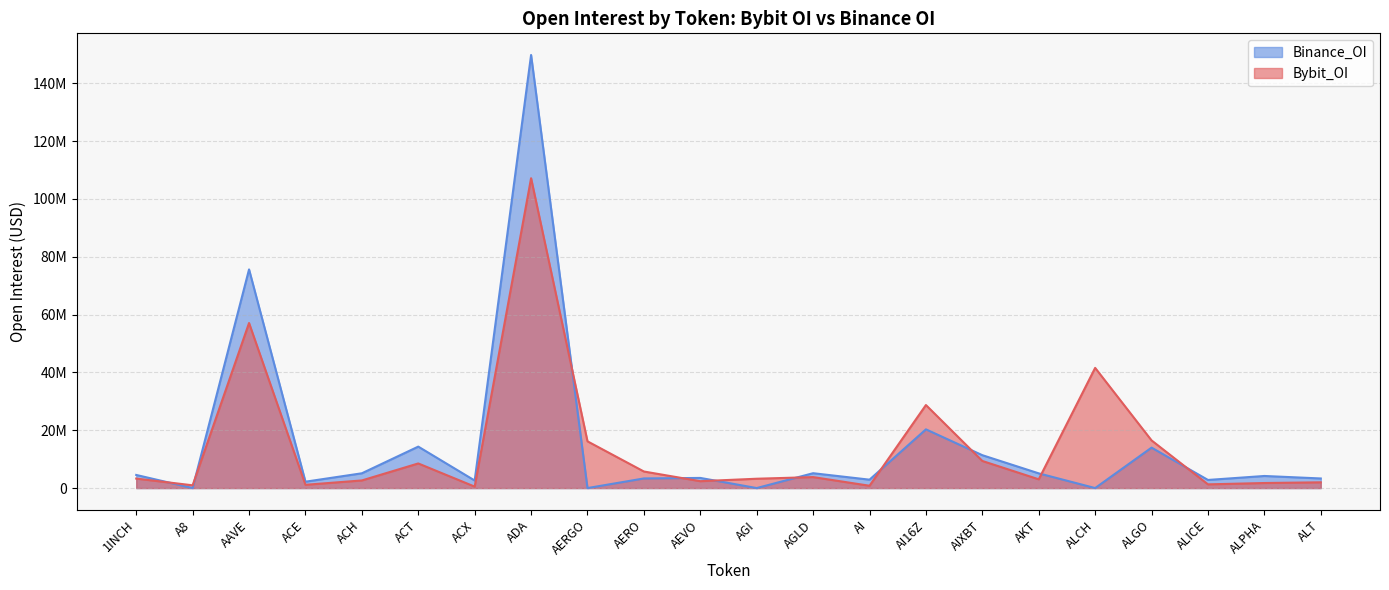

At which category does Binance_OI reach its first local peak?

AAVE